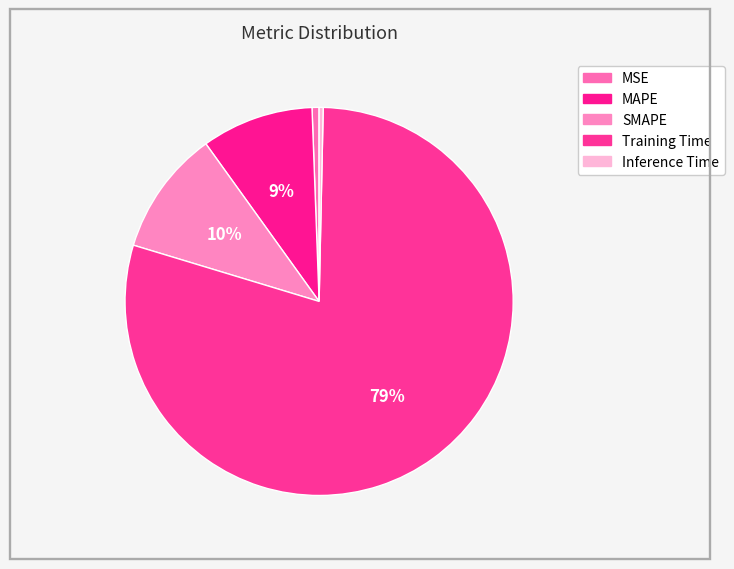

Which category has the biggest portion of the pie?

Training Time